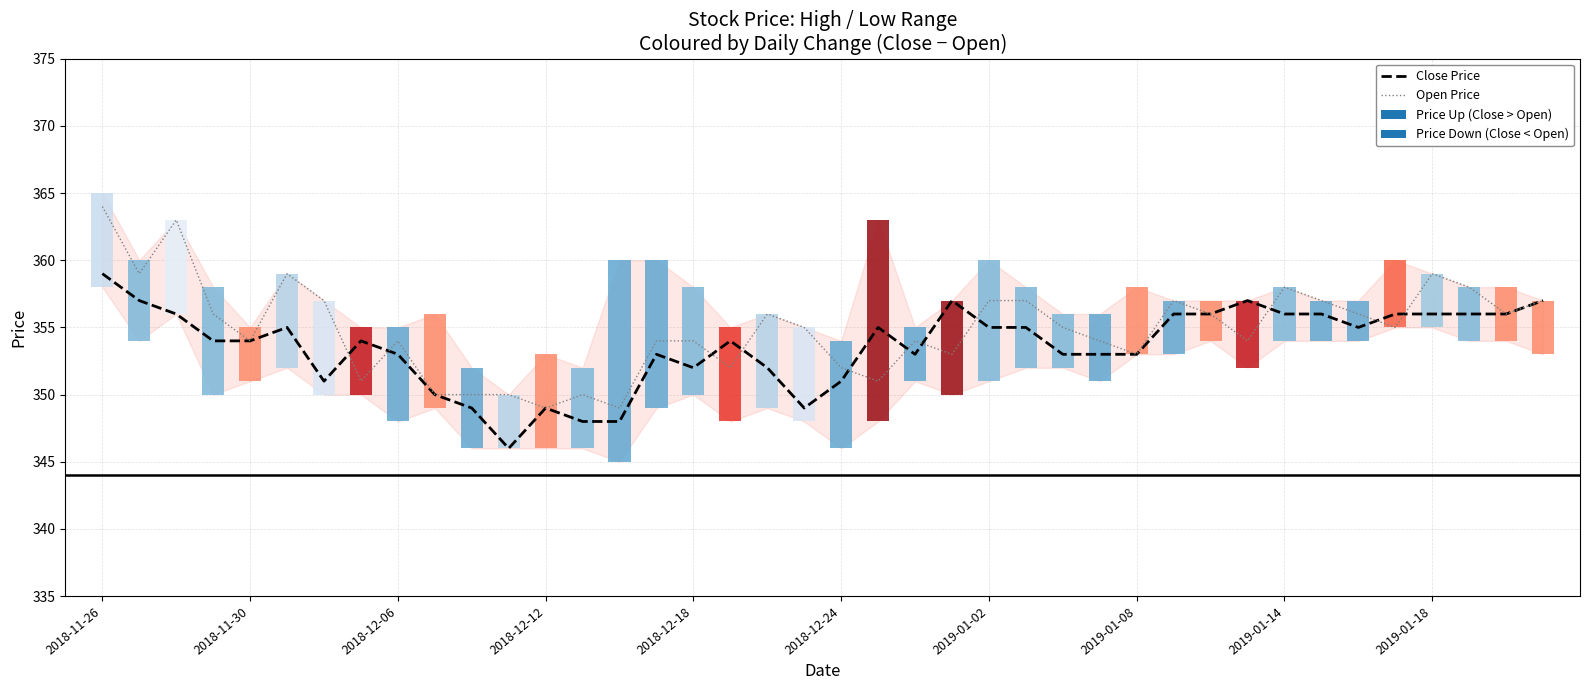

Rank the series by their average value, from lowest to highest.

Close Price, Open Price